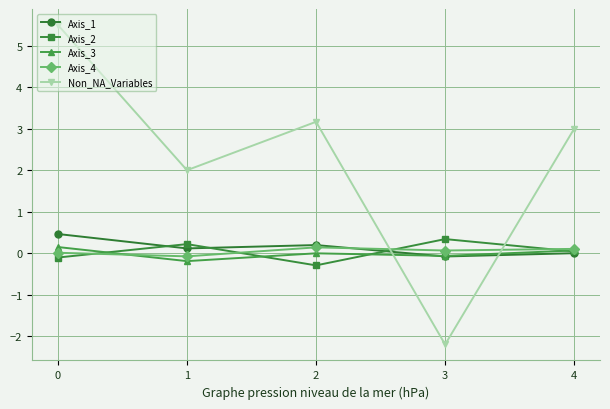

Which series has the largest total across all categories?

Non_NA_Variables